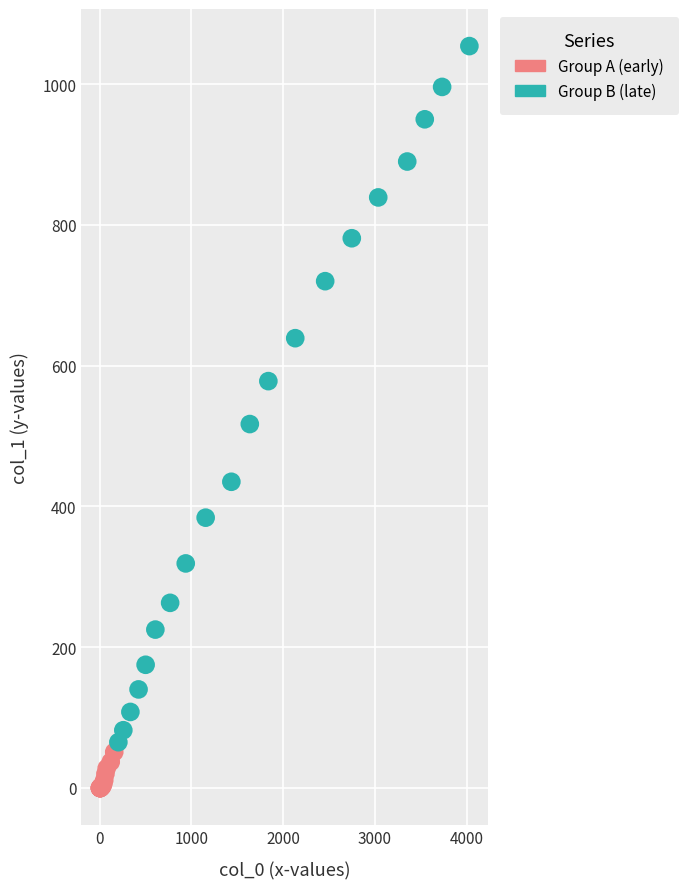

Which series reaches the maximum Y coordinate?

Group B (late)